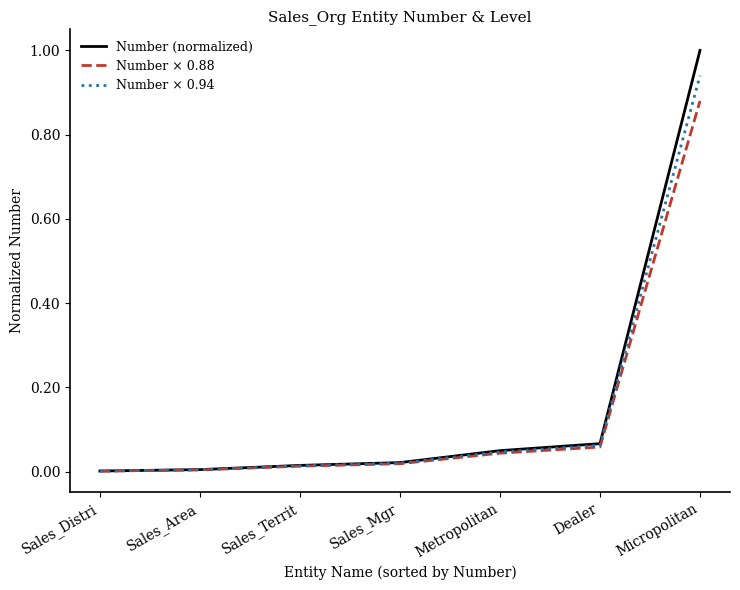

What is the sum of all Number (normalized) values?

1.2